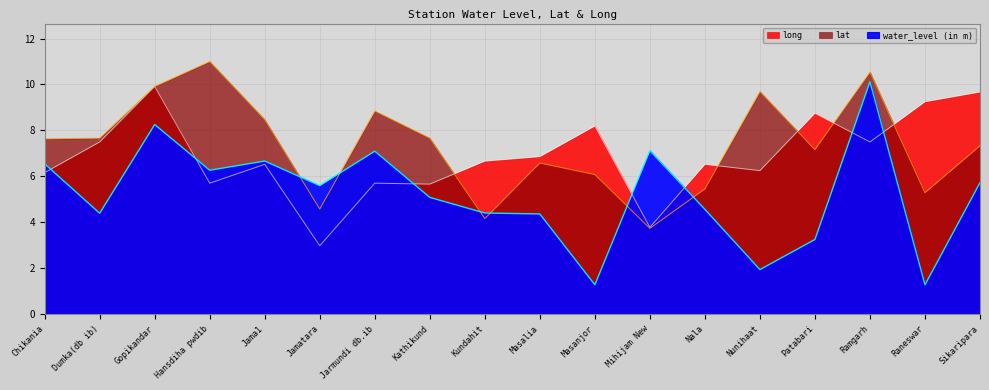

Reading left to right, list all the values displayed in this chart.

water_level (in m): 6.5	4.4	8.3	6.3	6.7	5.6	7.1	5.1	4.4	4.4	1.3	7.1	4.6	1.9	3.3	10.1	1.3	5.7
lat: 7.6	7.7	9.9	11.0	8.5	4.6	8.8	7.7	4.2	6.6	6.1	3.7	5.5	9.7	7.2	10.5	5.3	7.3
long: 6.2	7.5	9.9	5.7	6.5	3.0	5.7	5.7	6.7	6.9	8.2	3.8	6.5	6.3	8.8	7.5	9.2	9.7